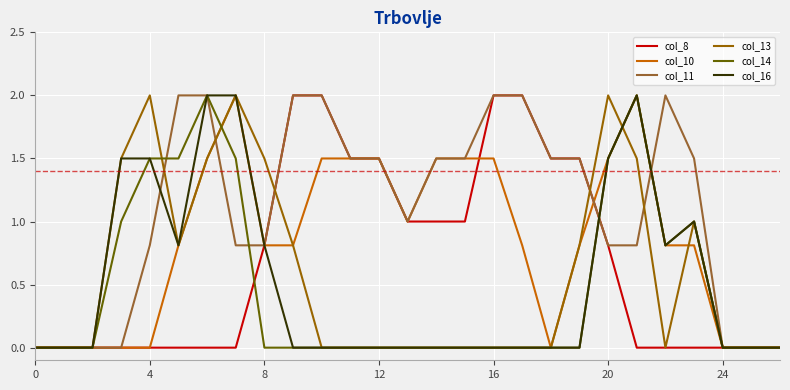

Which series has the largest total across all categories?

col_11